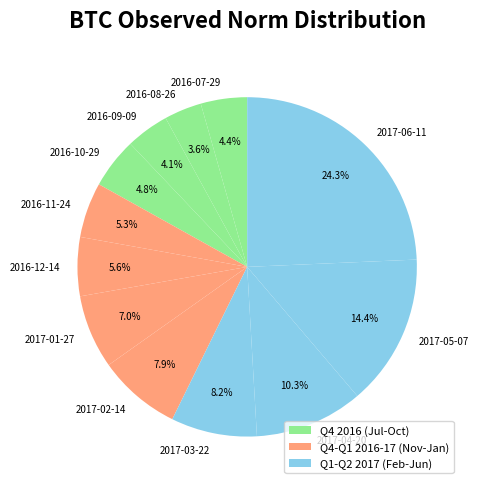

Count the number of slices in the pie.

12